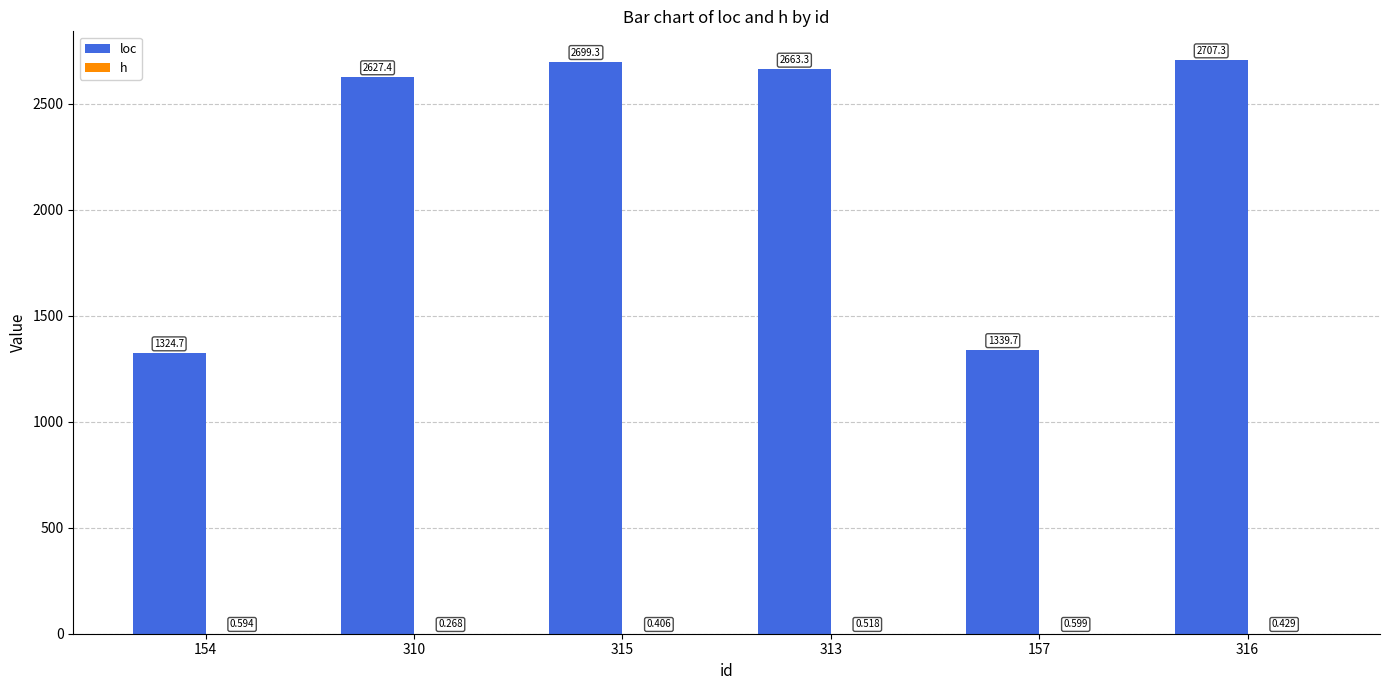

Reading right to left, list all the values displayed in this chart.

loc: 2707.3	1339.7	2663.3	2699.3	2627.4	1324.7
h: 0.4	0.6	0.5	0.4	0.3	0.6